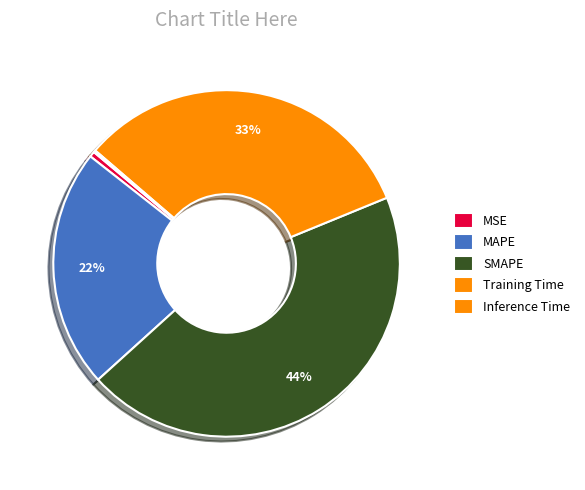

Is it true that Training Time is 33% of the pie?

True